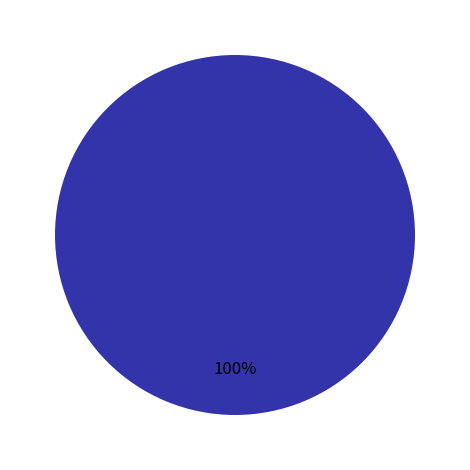

Is there any slice that represents more than half of the pie?

Yes